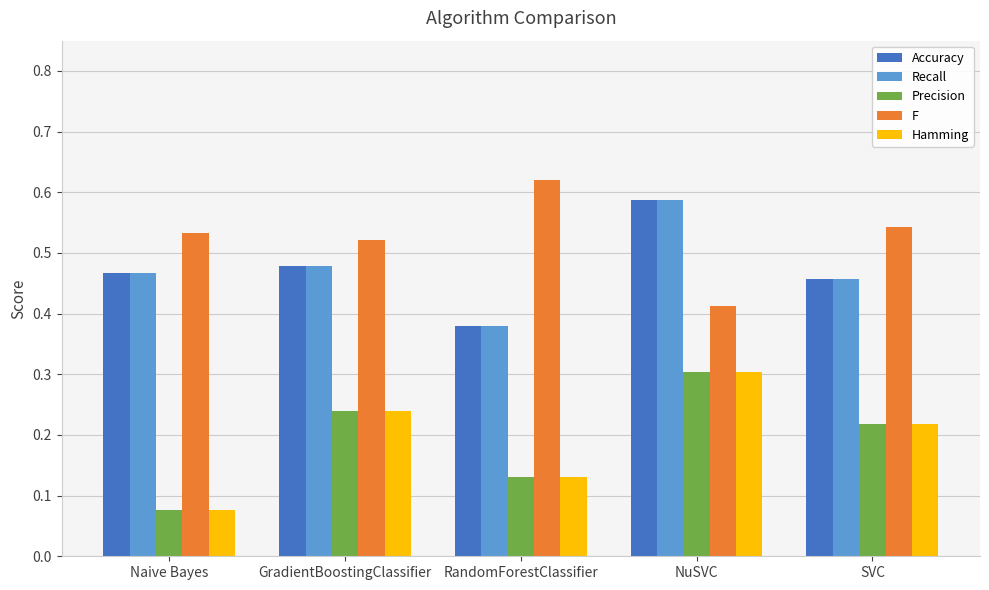

How many series are shown in this chart?

5